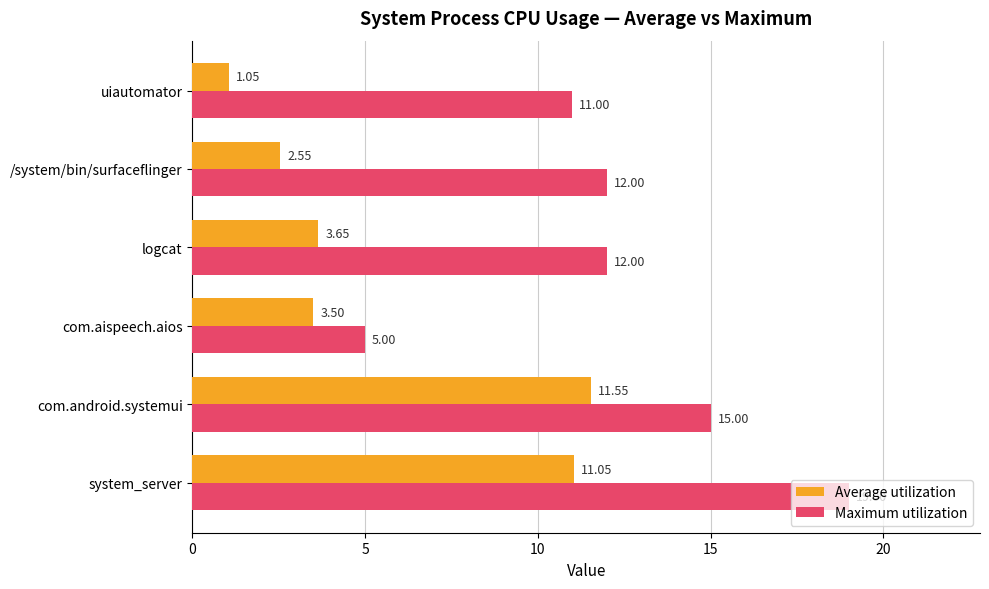

What is the sum of all Maximum utilization values?

74.0